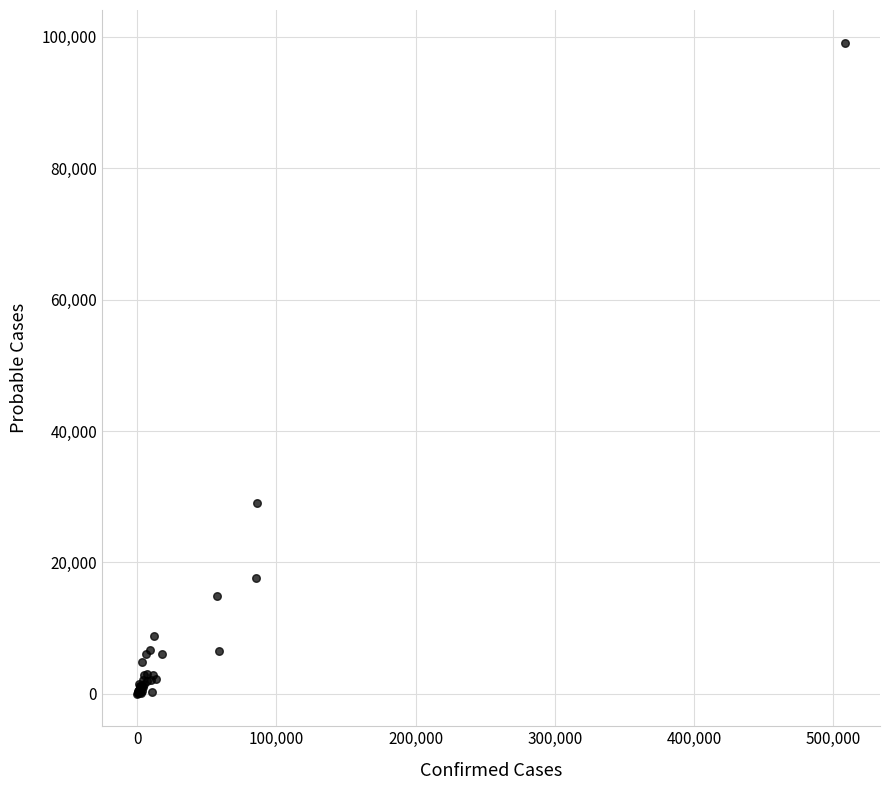

What Y value in the scatter plot is closest to 49572?

29115